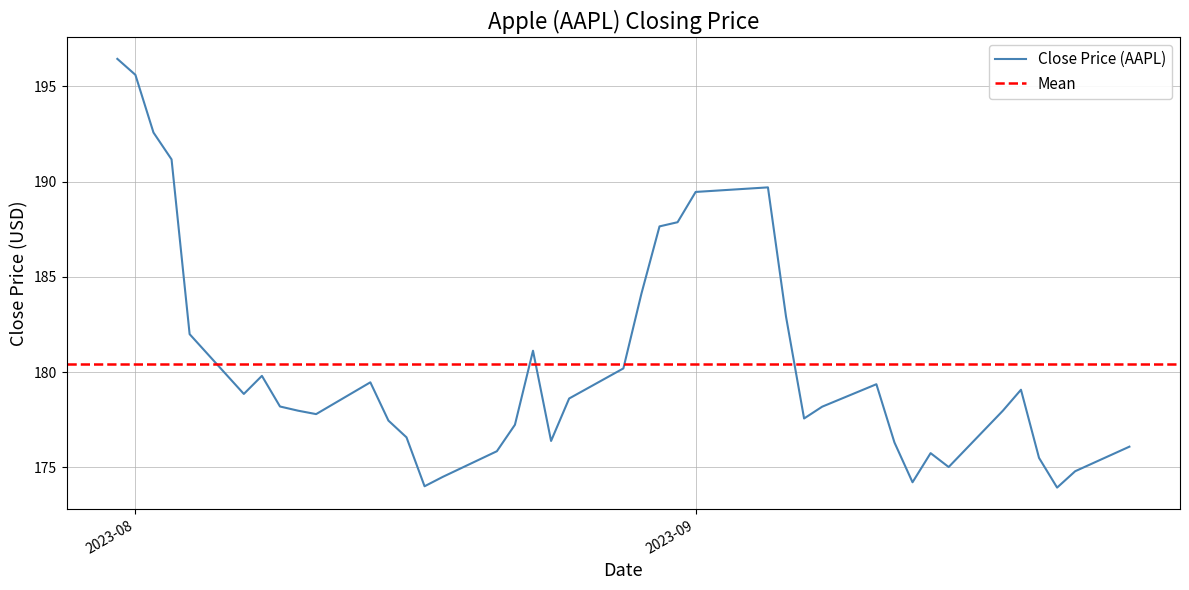

What is the lowest value of the Close Price (AAPL) series?

173.9